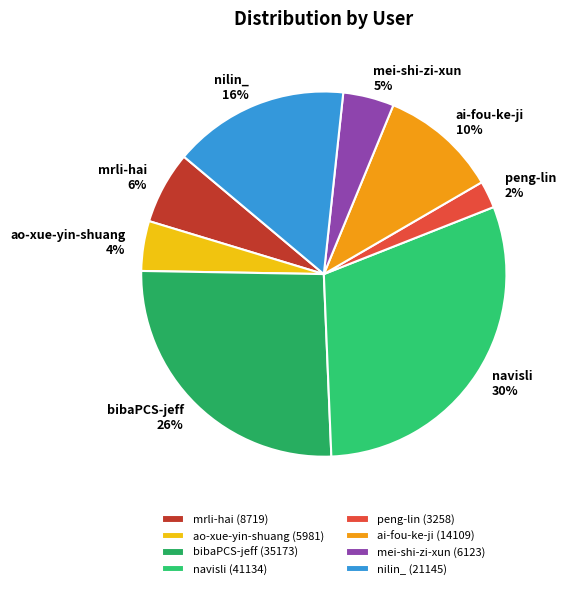

What is the ratio of the value at mrli-hai to the value at navisli?

0.2